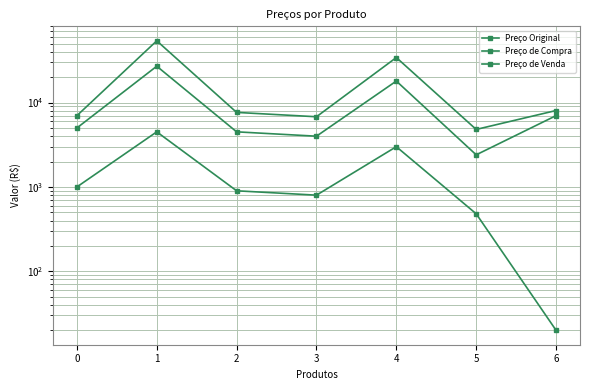

What are all the series names shown in the legend?

Preço Original, Preço de Compra, Preço de Venda